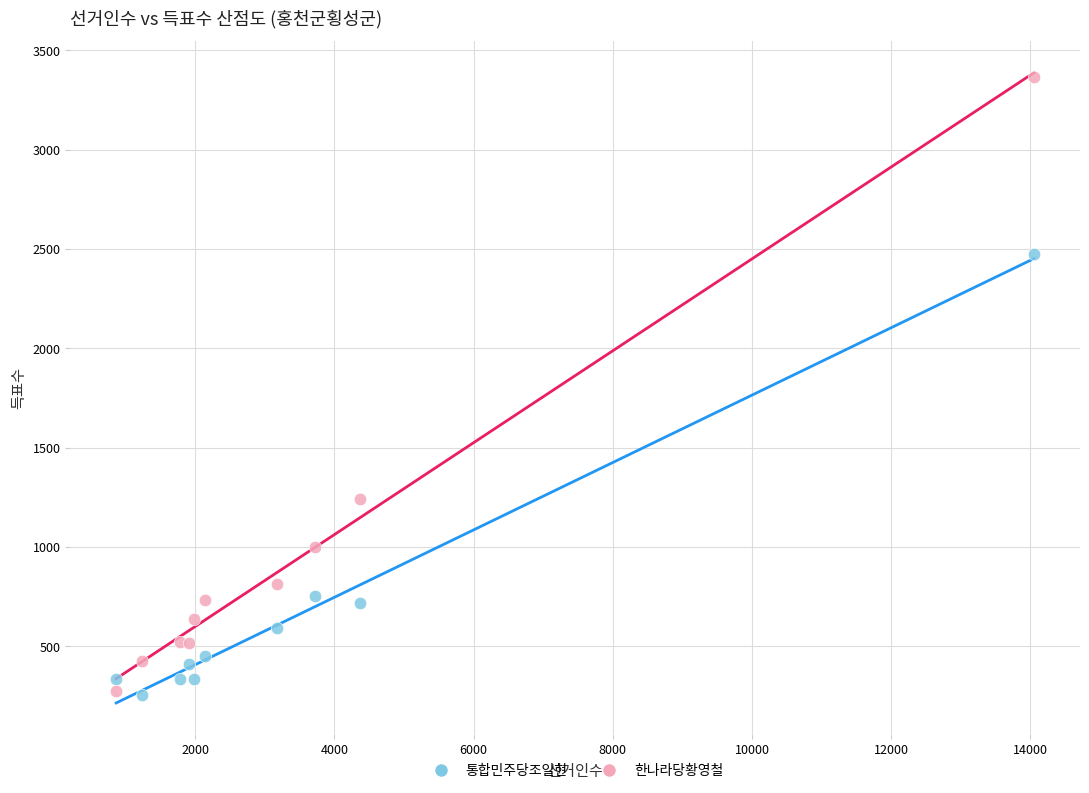

Which series reaches the maximum Y coordinate?

한나라당황영철